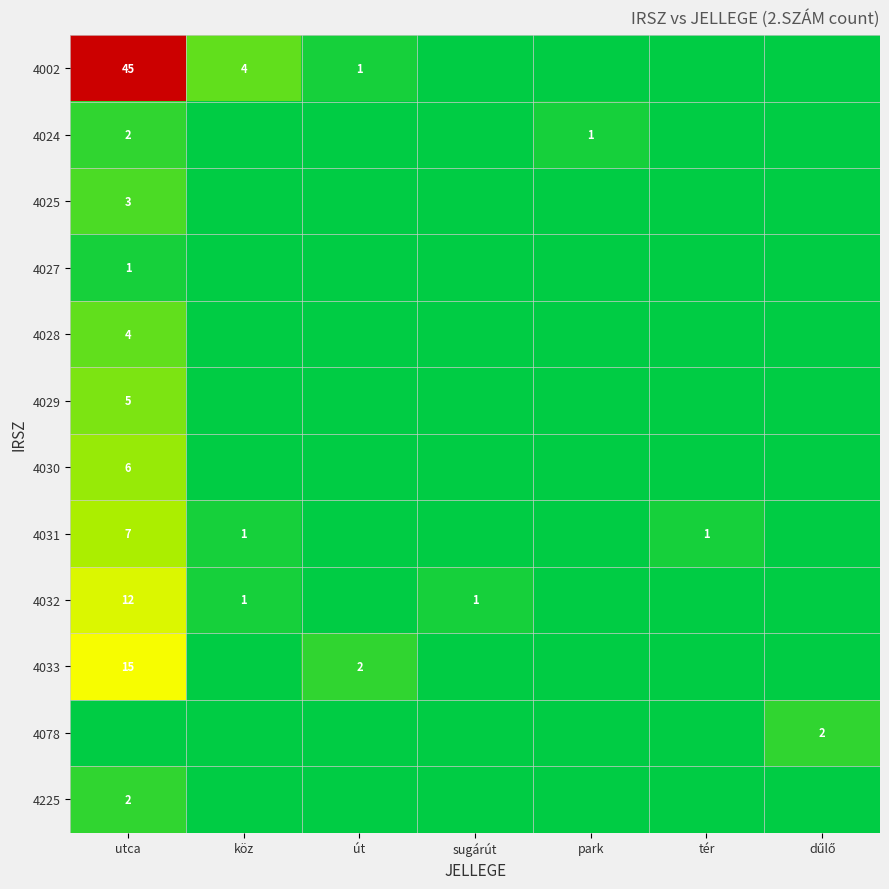

The value of 4029 at út is -2. True or false?

False